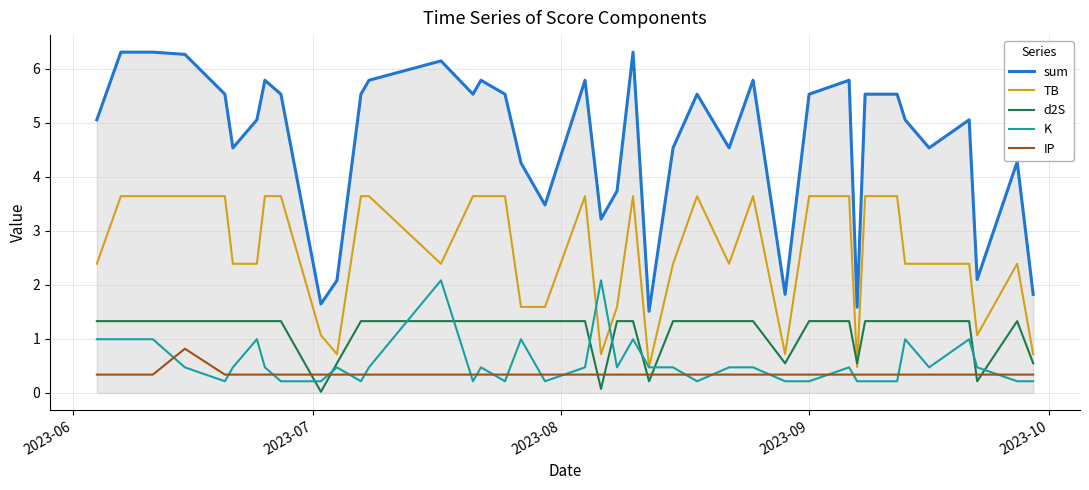

Which series has the largest total across all categories?

sum